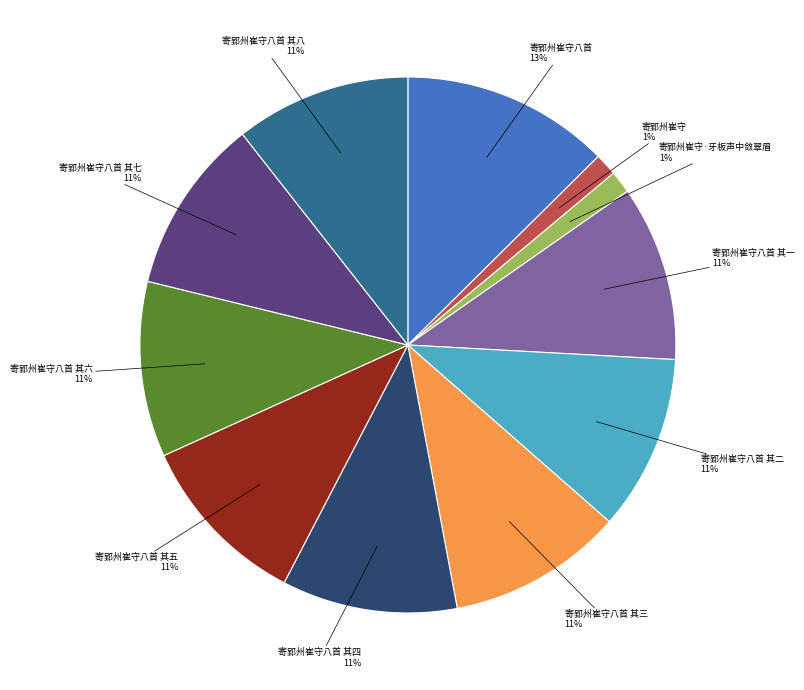

Is there a majority slice in this chart?

No